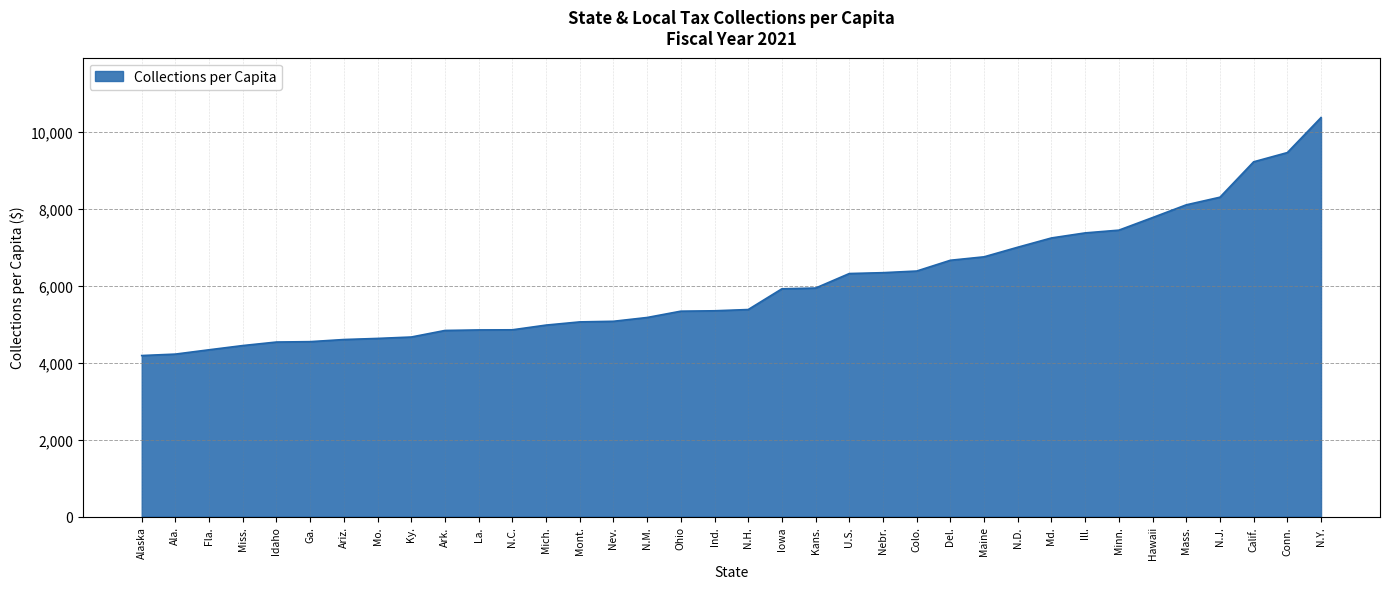

What is the difference between the maximum and minimum values?

6190.7